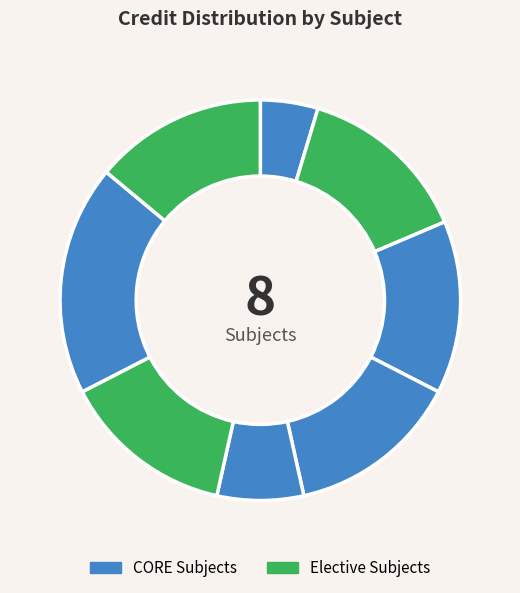

How many segments does this pie chart have?

8